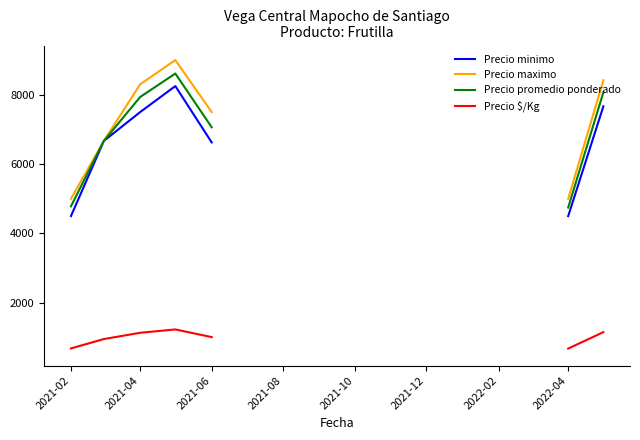

True or false: Precio maximo and Precio promedio ponderado cross at least once.

False